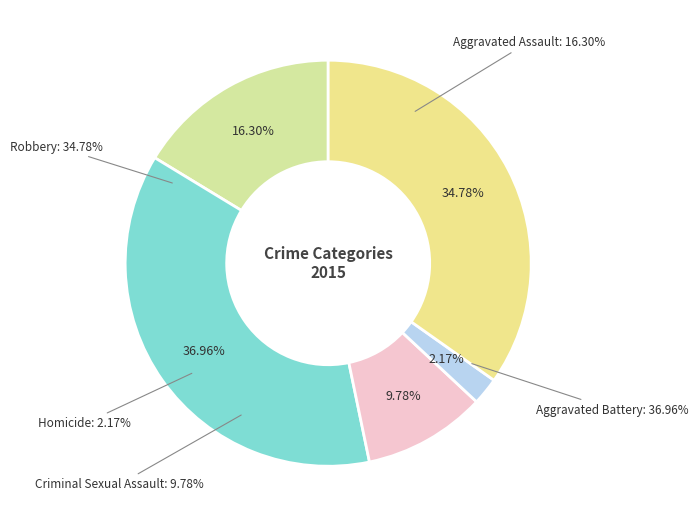

Which has a higher value, Aggravated Battery or Aggravated Assault?

Aggravated Battery